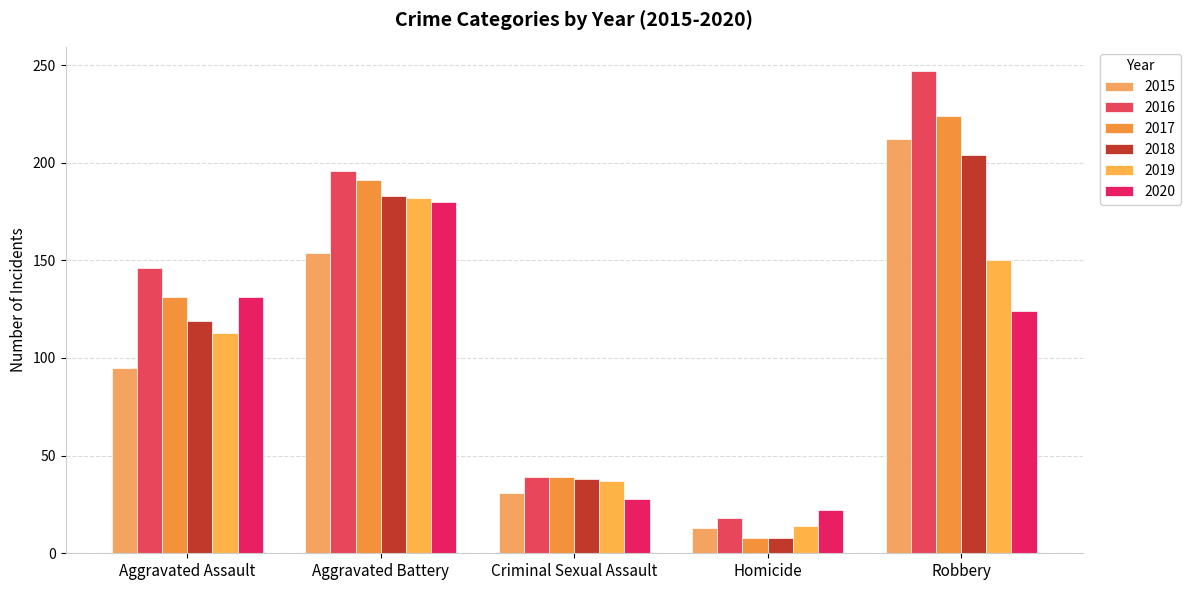

Read the 2020 value at Robbery, to the nearest 5.

125